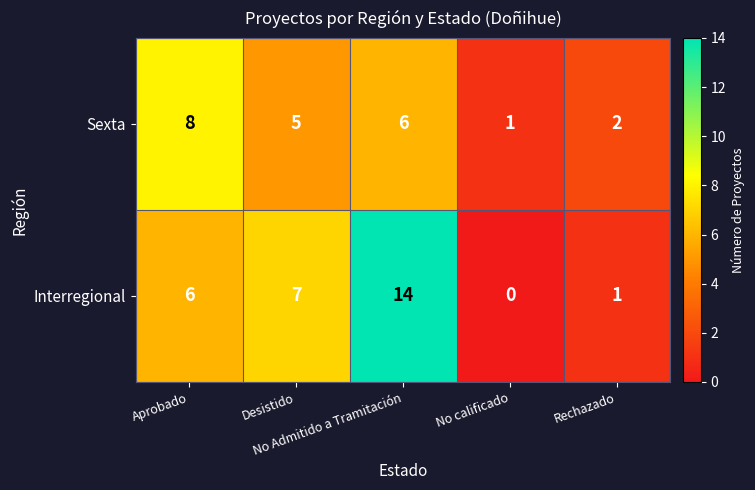

What is the maximum value shown in the chart?

14